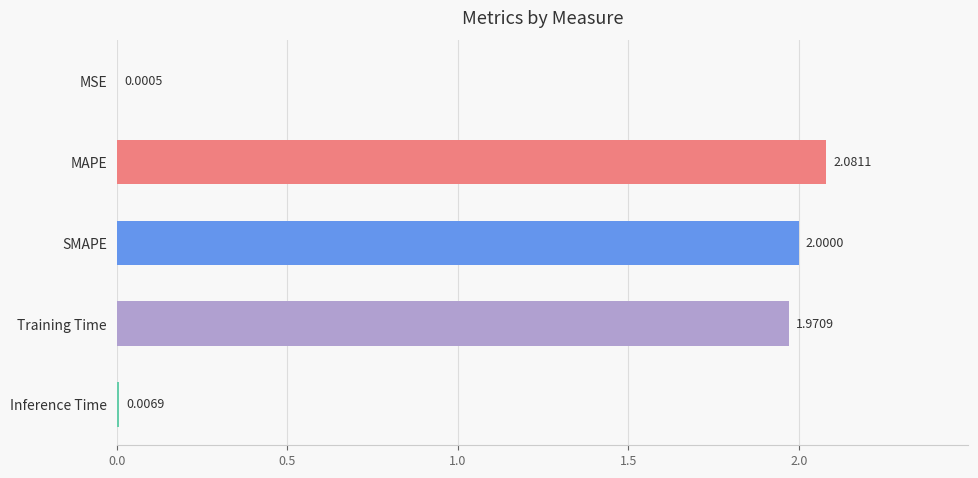

At which label is the value closest to 1?

Training Time